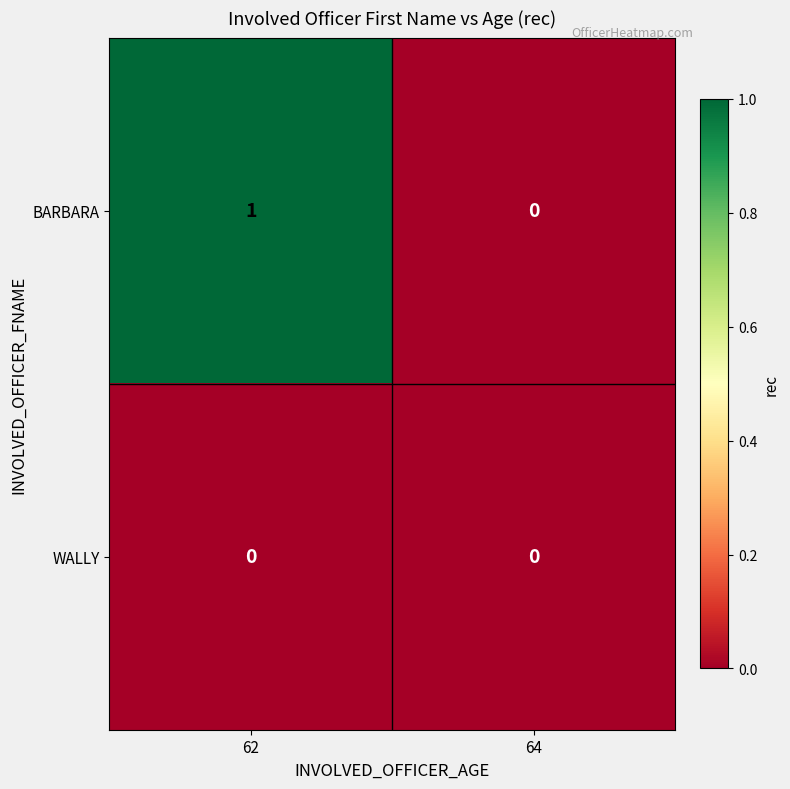

At which label does BARBARA reach its minimum?

64